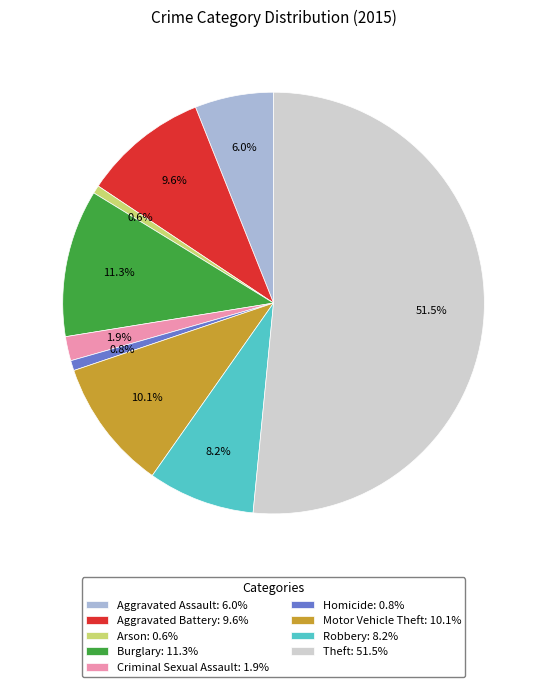

Which category accounts for the majority?

Theft